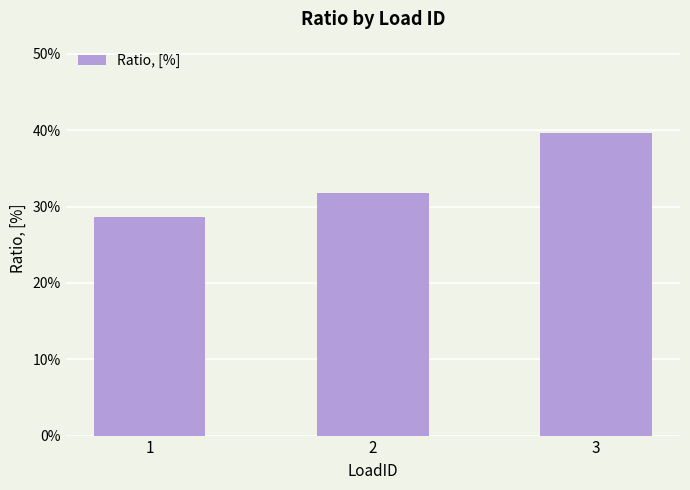

Rank the categories by value from lowest to highest.

1, 2, 3